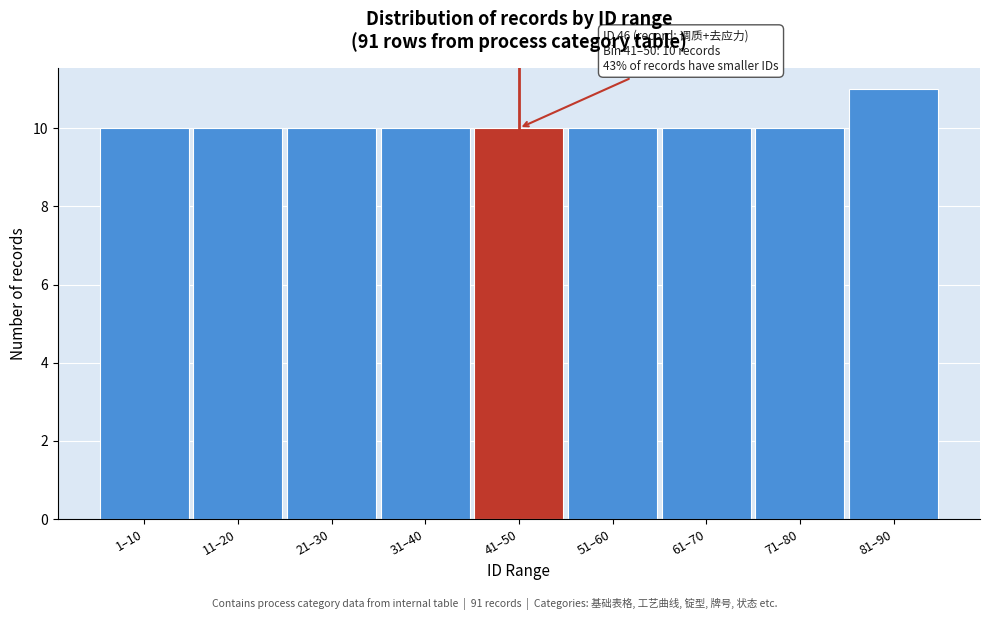

Reading left to right, what are all the values shown in this chart?

1–10=10	11–20=10	21–30=10	31–40=10	41–50=10	51–60=10	61–70=10	71–80=10	81–90=11